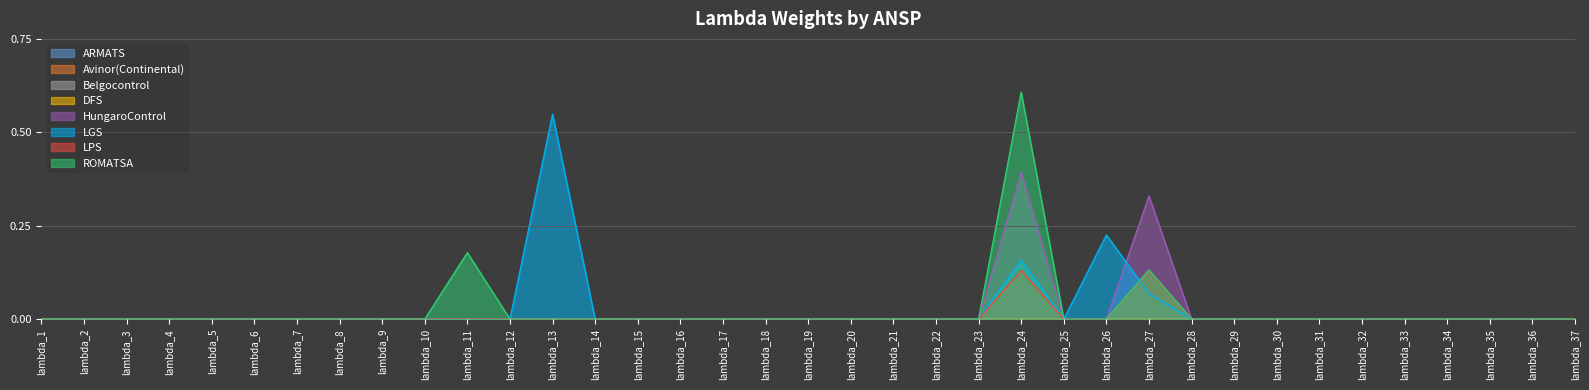

At which category is the sum across all series the highest?

lambda_24